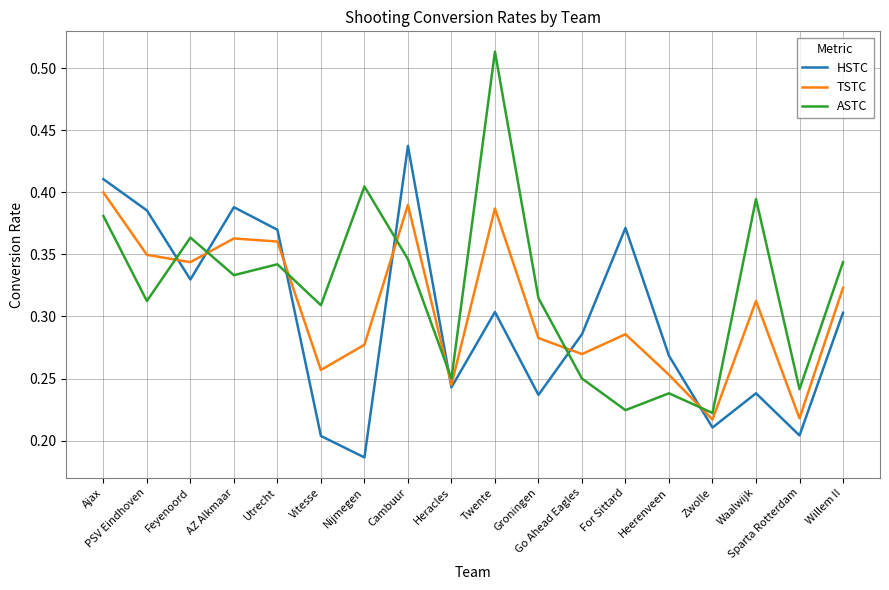

At For Sittard, list the series in order from smallest to largest.

ASTC, TSTC, HSTC